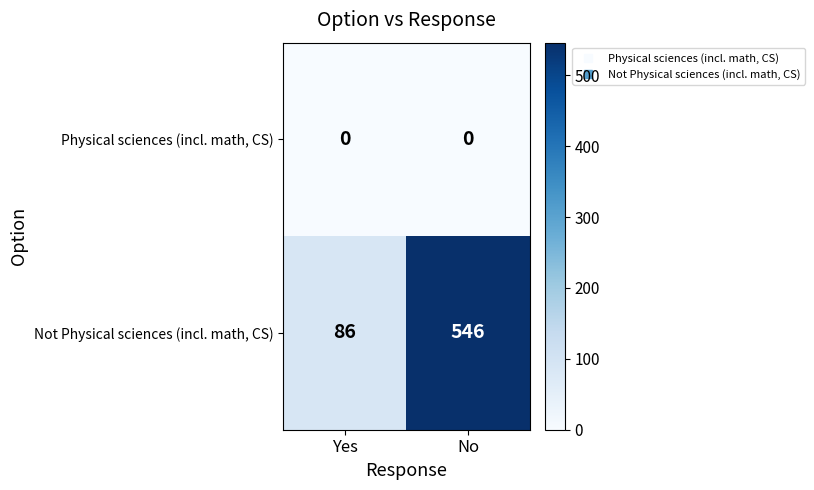

Reading left to right, list all the values displayed in this chart.

Physical sciences (incl. math, CS): Yes=0	No=0
Not Physical sciences (incl. math, CS): Yes=86	No=546